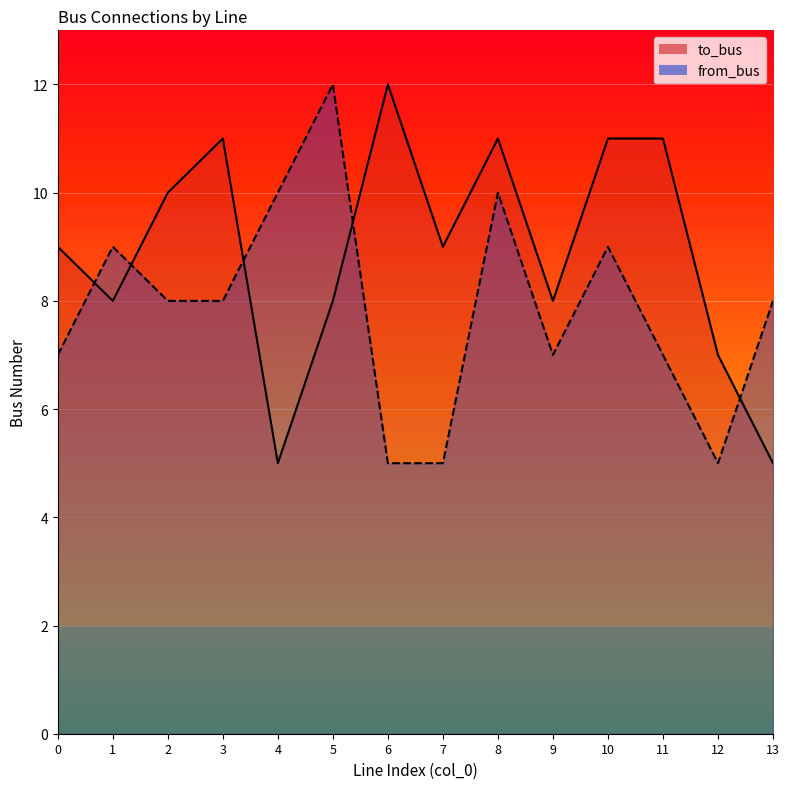

The value of to_bus at 2 is 10. True or false?

True